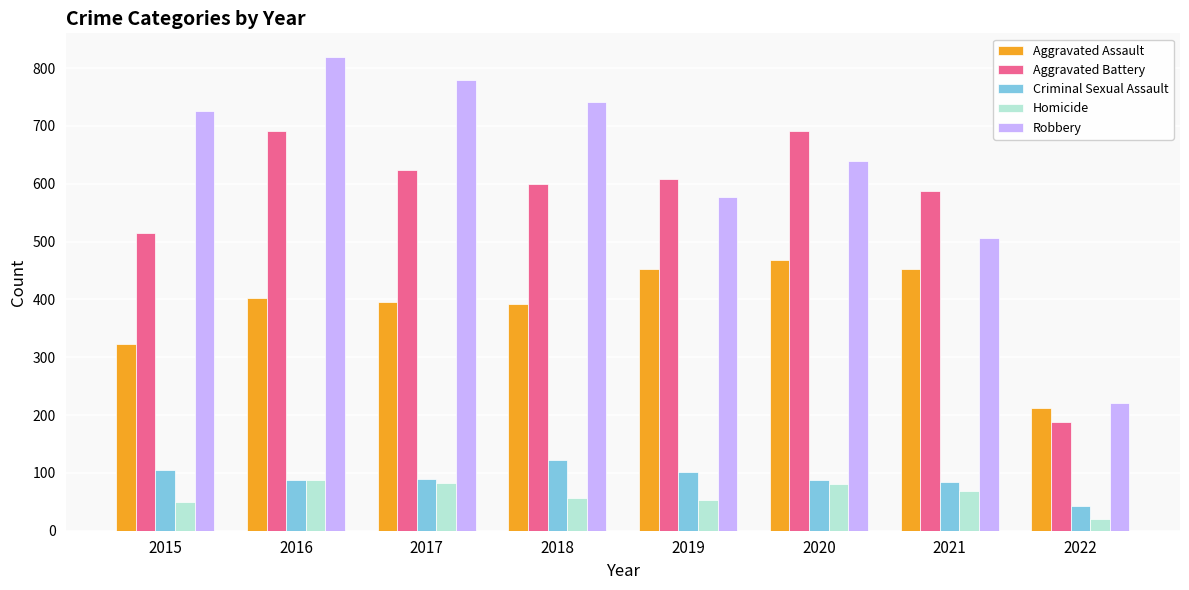

Between 2019 and 2020, which series saw the biggest shift?

Aggravated Battery